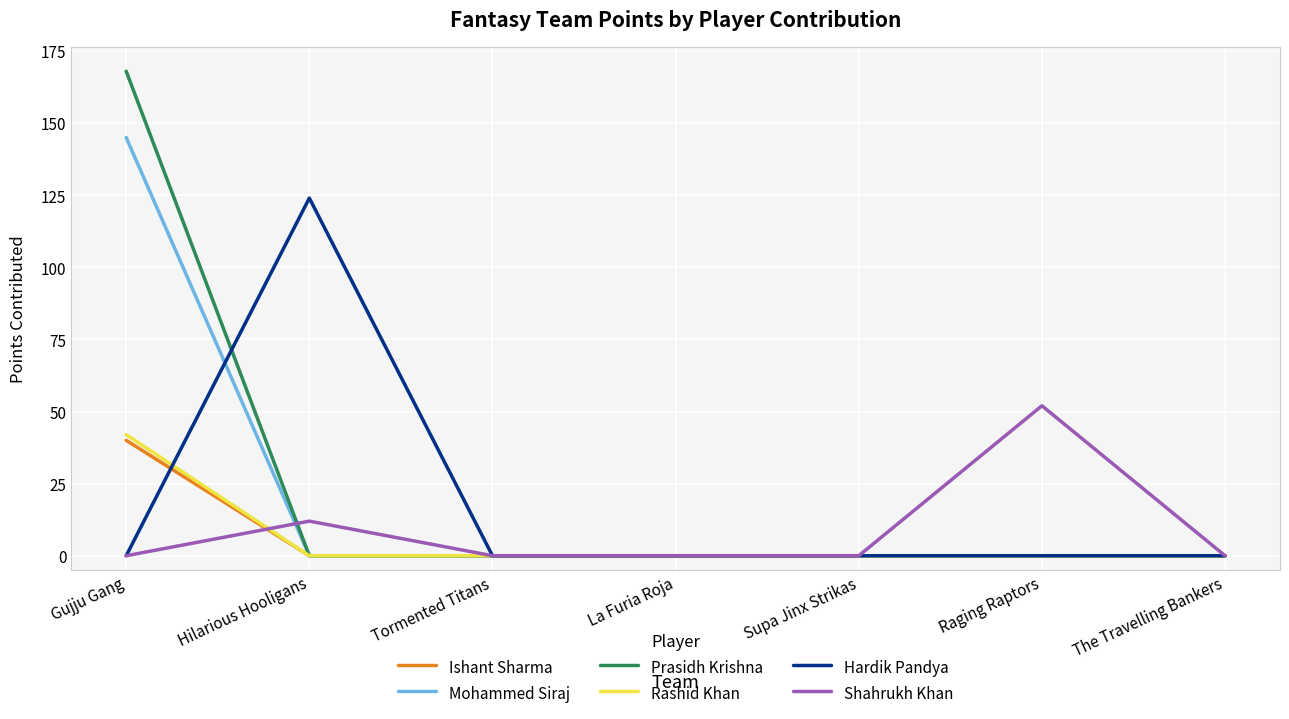

Reading left to right, extract all data points from this chart.

Ishant Sharma: Gujju Gang=40	Hilarious Hooligans=0	Tormented Titans=0	La Furia Roja=0	Supa Jinx Strikas=0	Raging Raptors=0	The Travelling Bankers=0
Mohammed Siraj: Gujju Gang=145	Hilarious Hooligans=0	Tormented Titans=0	La Furia Roja=0	Supa Jinx Strikas=0	Raging Raptors=0	The Travelling Bankers=0
Prasidh Krishna: Gujju Gang=168	Hilarious Hooligans=0	Tormented Titans=0	La Furia Roja=0	Supa Jinx Strikas=0	Raging Raptors=0	The Travelling Bankers=0
Rashid Khan: Gujju Gang=42	Hilarious Hooligans=0	Tormented Titans=0	La Furia Roja=0	Supa Jinx Strikas=0	Raging Raptors=0	The Travelling Bankers=0
Hardik Pandya: Gujju Gang=0	Hilarious Hooligans=124	Tormented Titans=0	La Furia Roja=0	Supa Jinx Strikas=0	Raging Raptors=0	The Travelling Bankers=0
Shahrukh Khan: Gujju Gang=0	Hilarious Hooligans=12	Tormented Titans=0	La Furia Roja=0	Supa Jinx Strikas=0	Raging Raptors=52	The Travelling Bankers=0